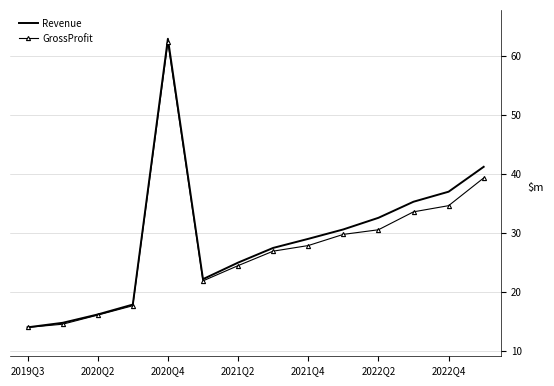

What is the lowest value of the GrossProfit series?

14.0